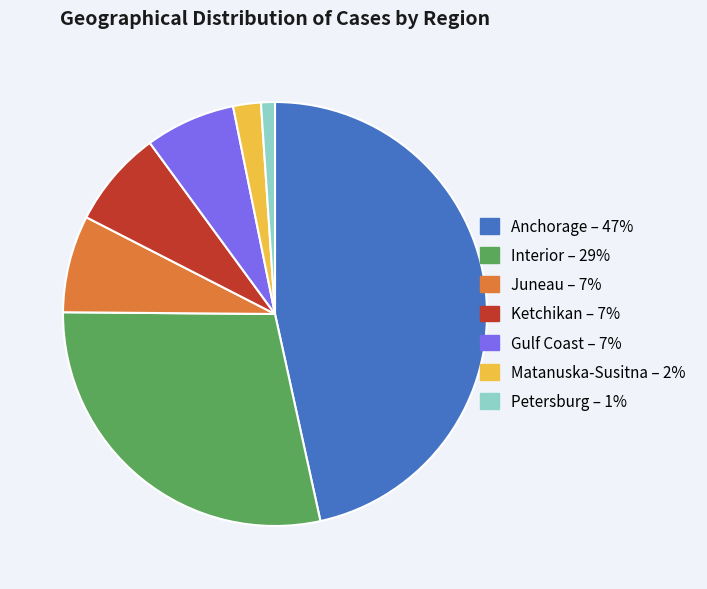

What is the ratio of the value at Anchorage to the value at Ketchikan?

6.3